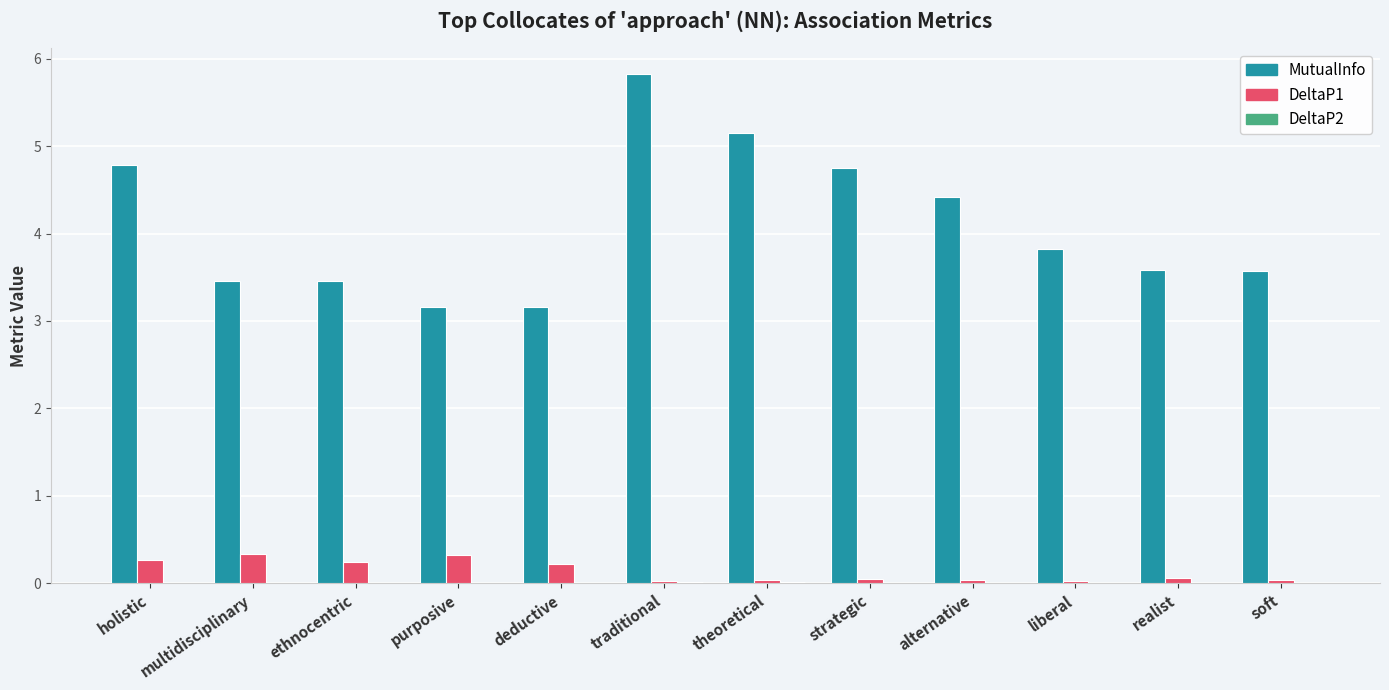

What is the maximum value for DeltaP1?

0.3